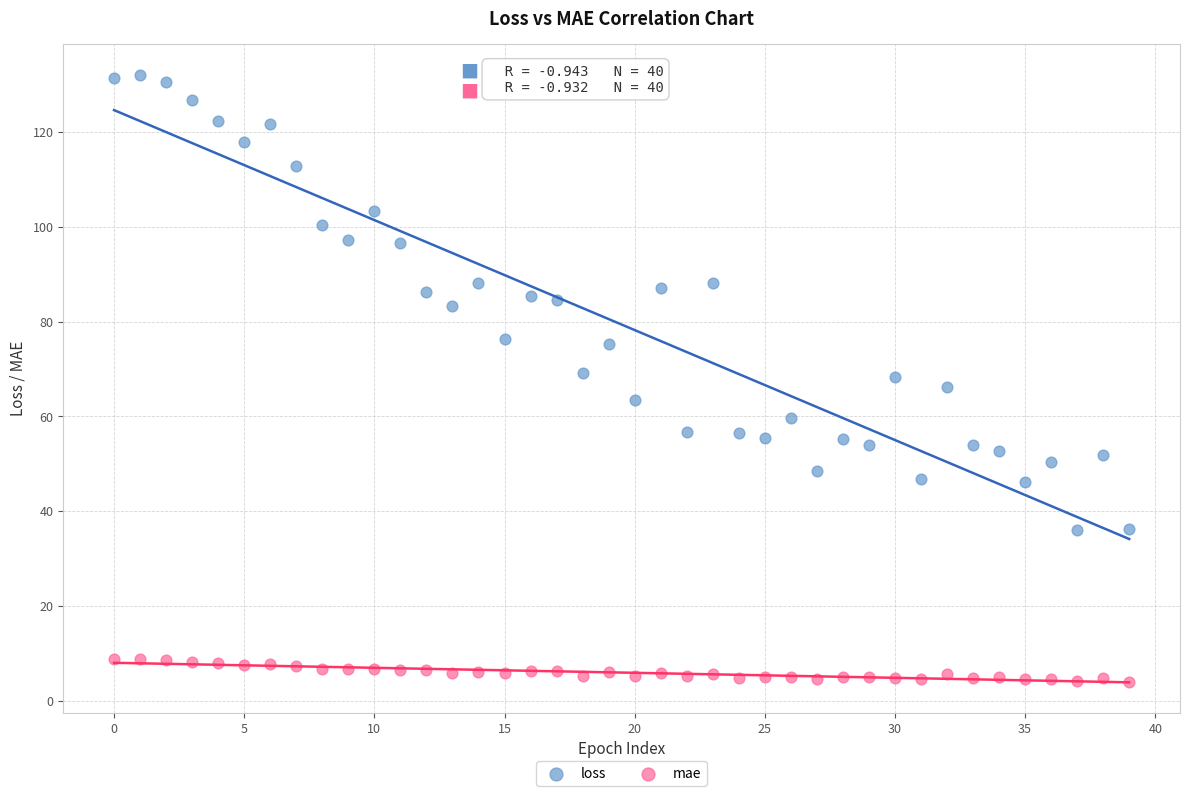

Which series has the largest Y range (max minus min)?

loss